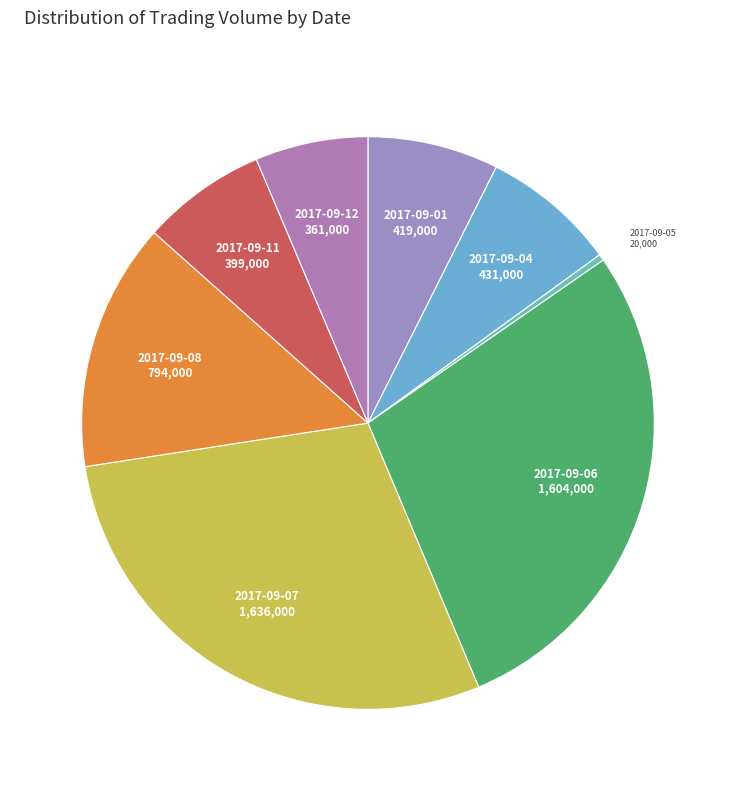

How many segments does this pie chart have?

8